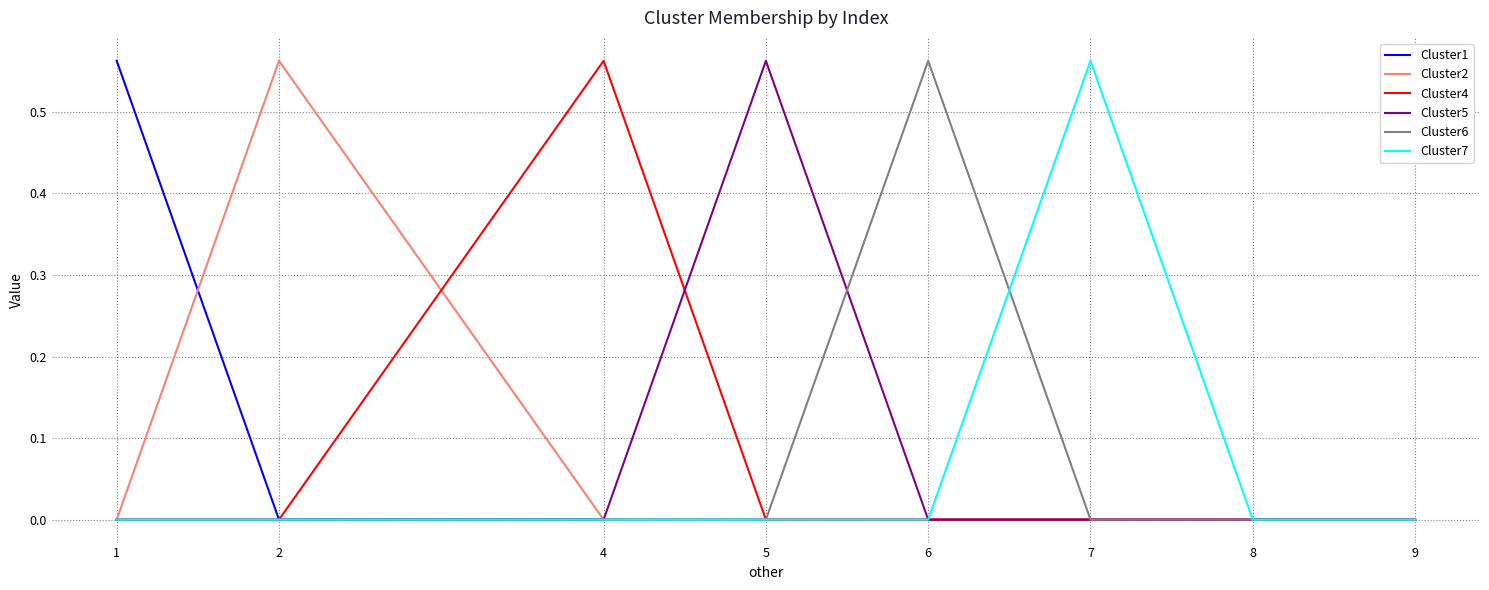

True or false: Cluster5 has a value of 0.0 at 7.

True